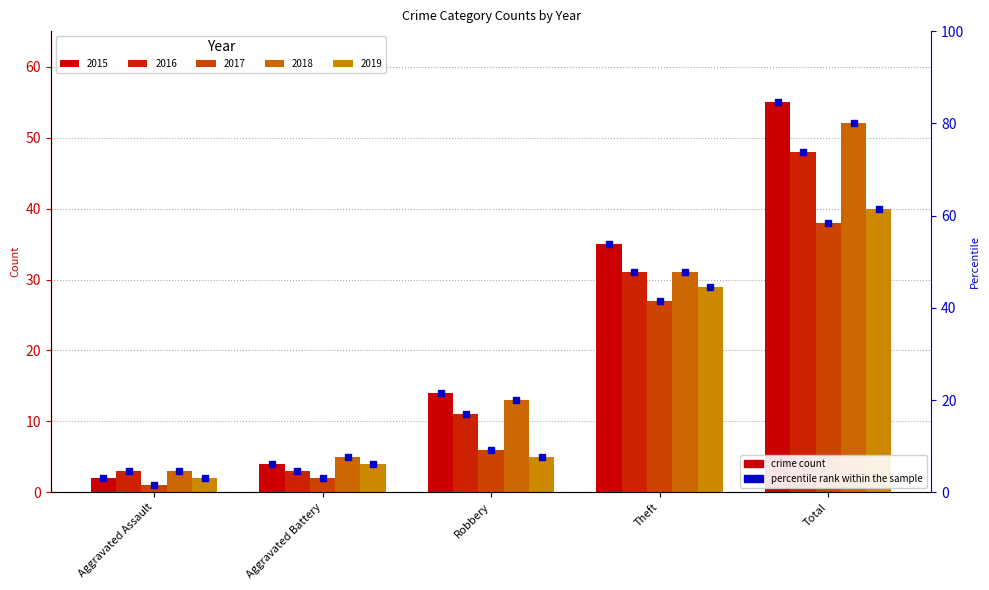

Is it true that 2019 equals 58 at Total?

False